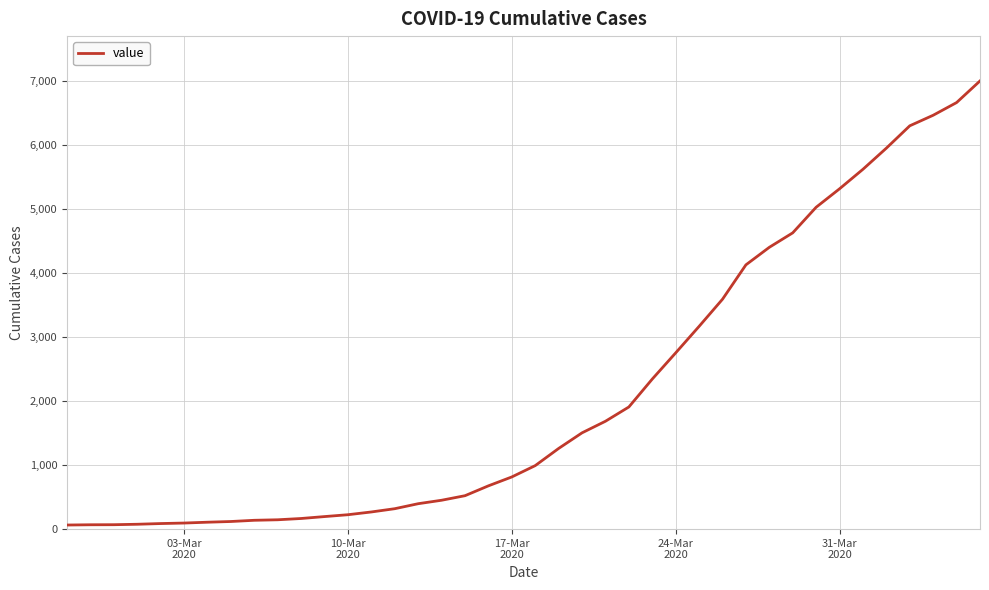

What is the difference between the maximum and minimum values?

6937